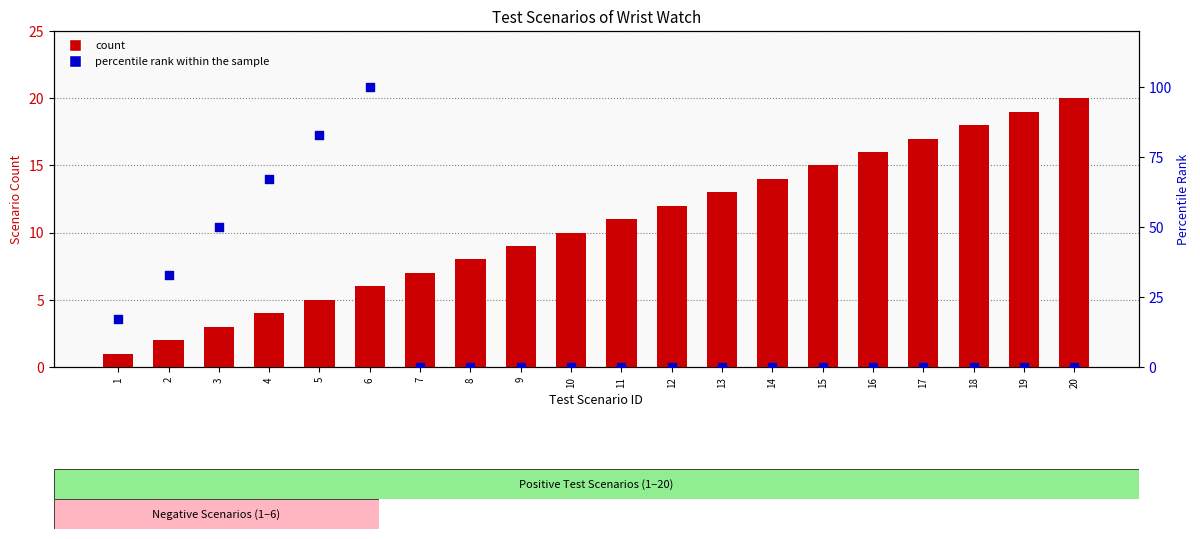

Which series contains the lowest Y value?

Percentile rank within the sample